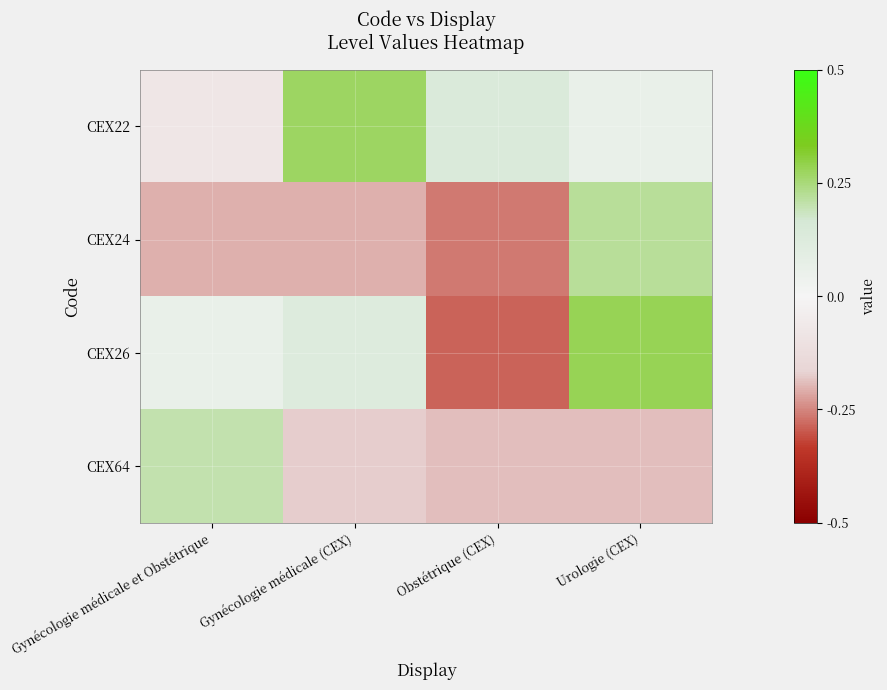

At which category is the sum across all series the highest?

Urologie (CEX)